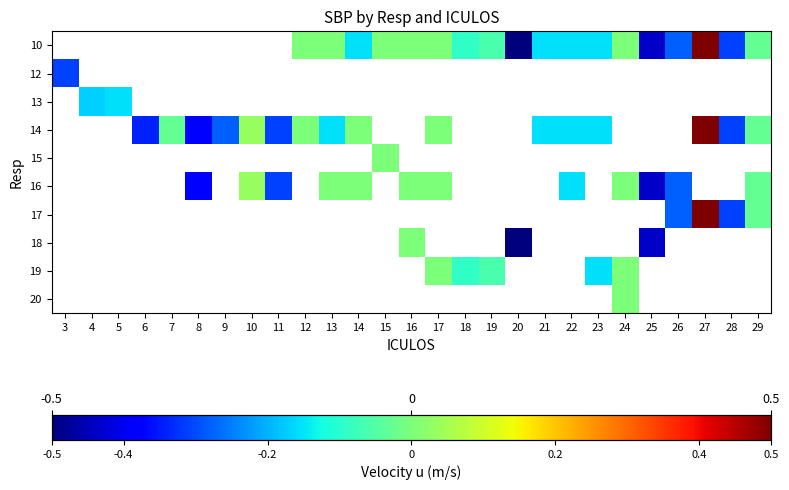

Between 27 and 17, which is larger?

27